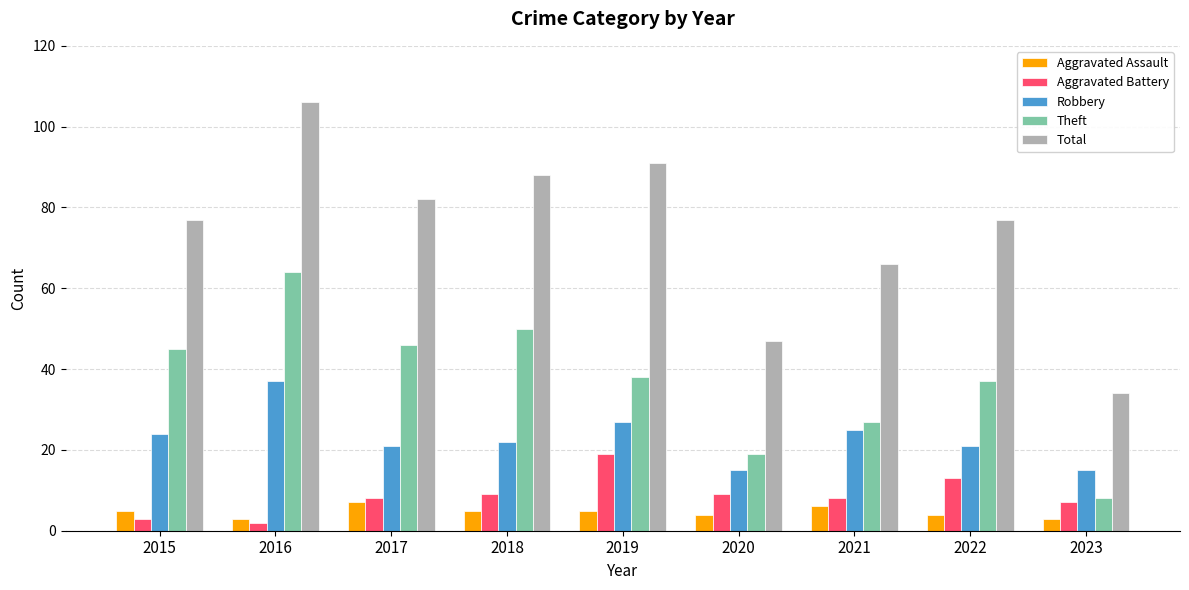

What is the value of the Total bar at the 7th from the left?

66